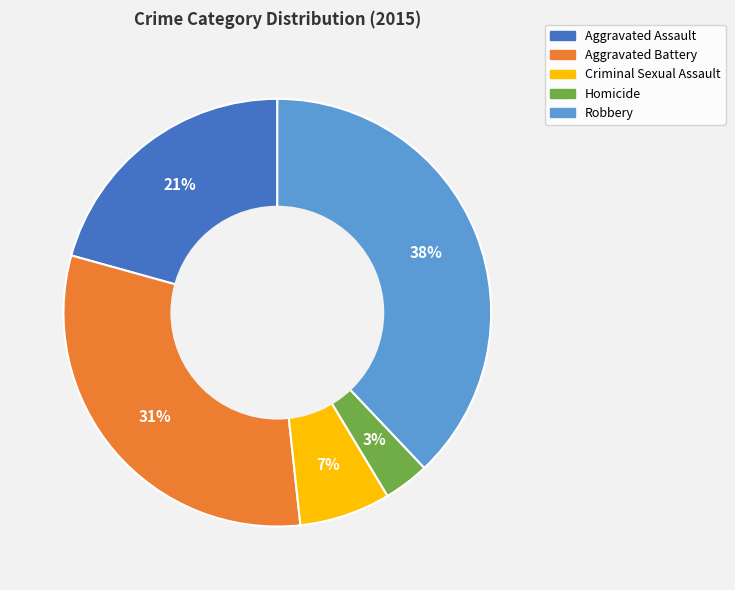

Is it true that Aggravated Assault is 21% of the pie?

True